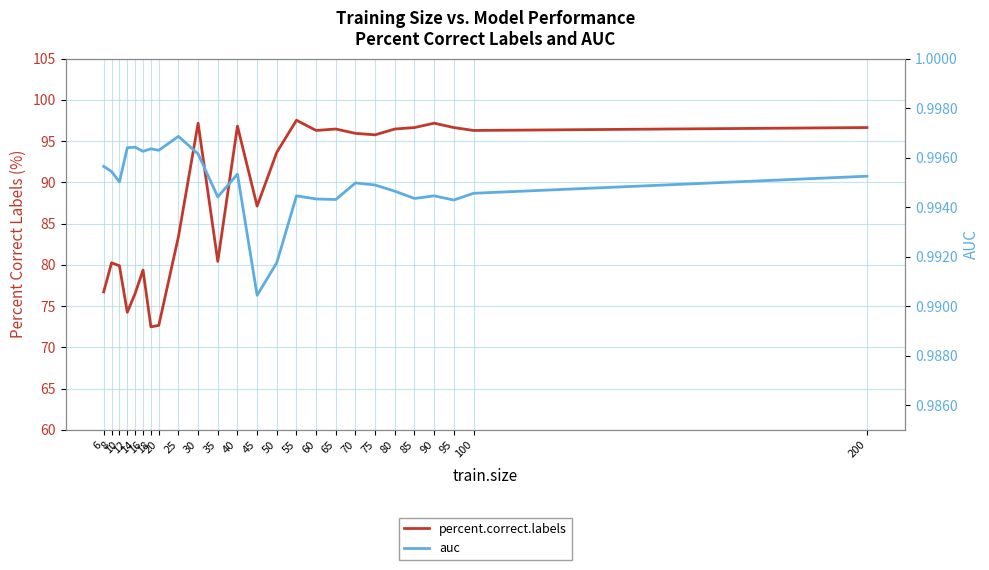

Rank the series by their average value, from lowest to highest.

auc, percent.correct.labels